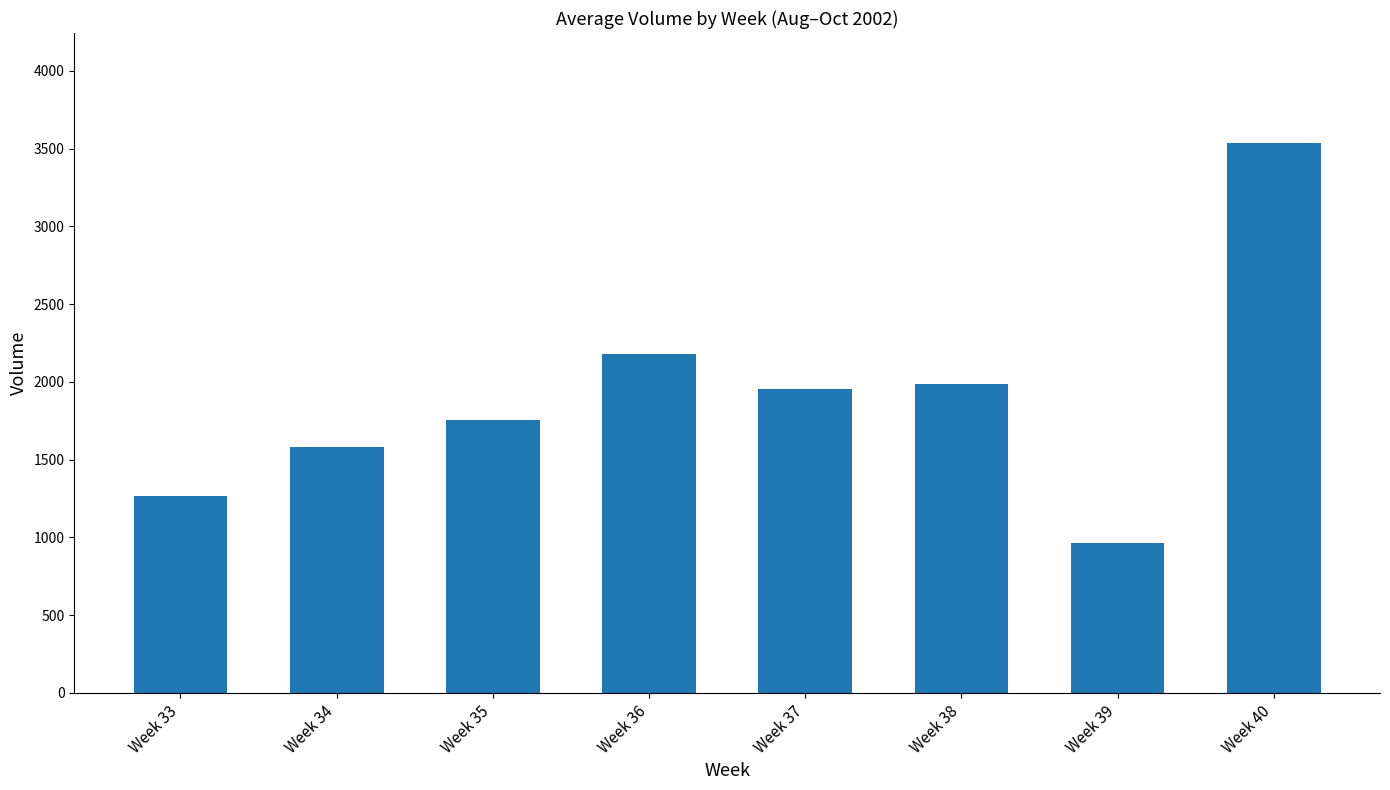

Reading left to right, what are all the values shown in this chart?

1268.0	1582.6	1757.0	2177.4	1955.2	1985.4	961.4	3536.6